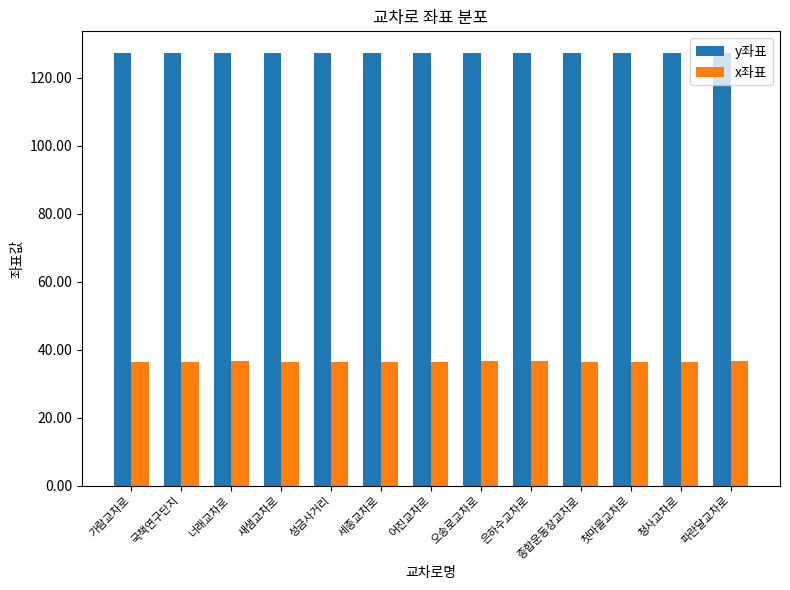

What is the highest value of the x좌표 series?

36.5